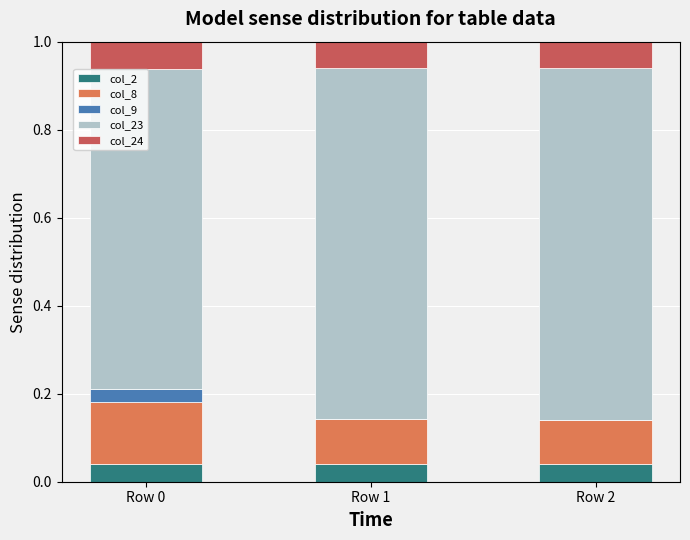

The value of col_2 at Row 1 is 0.1. True or false?

False